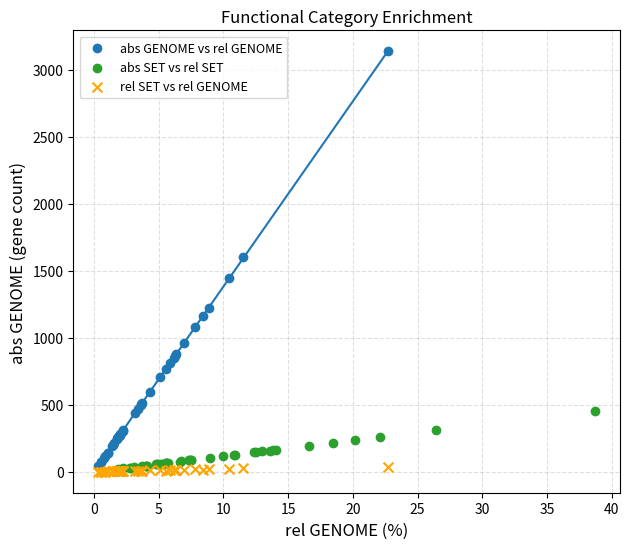

Which series reaches the maximum Y coordinate?

abs GENOME vs rel GENOME